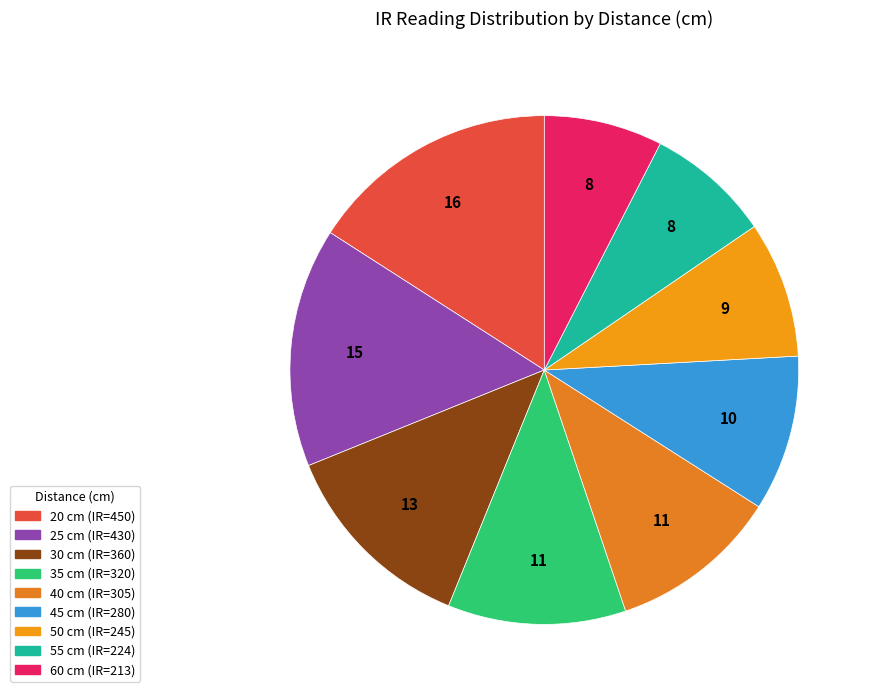

True or false: 20 accounts for 29% of the total.

False